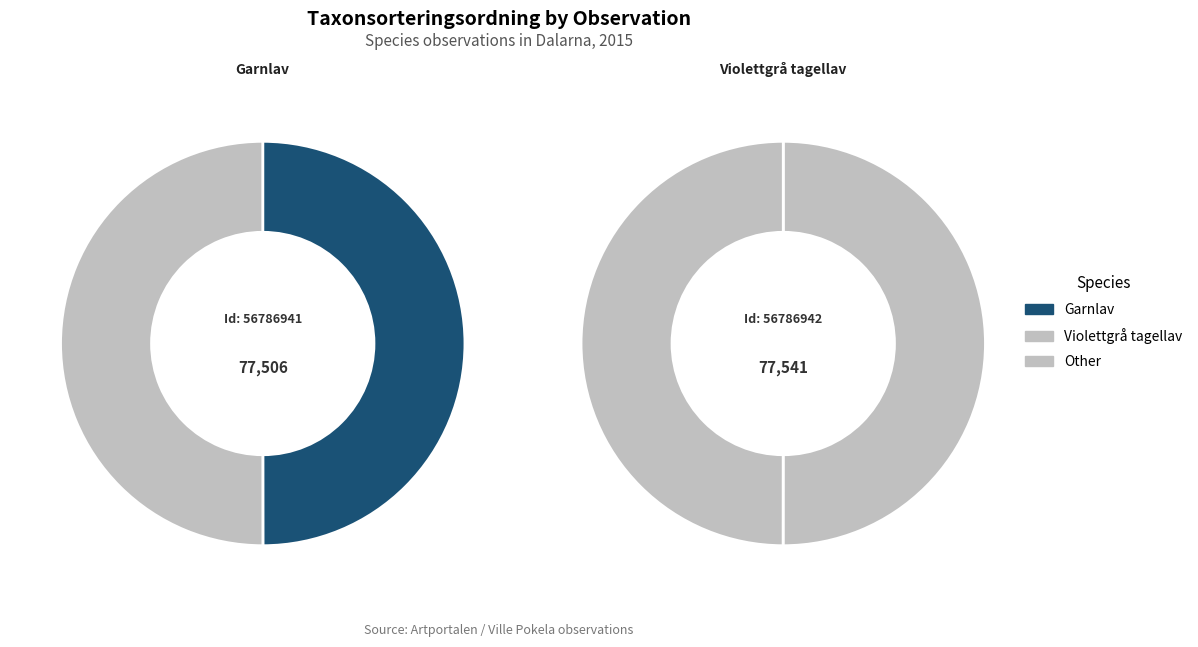

What is the total percentage of 56786942 and 56786941?

100.0%